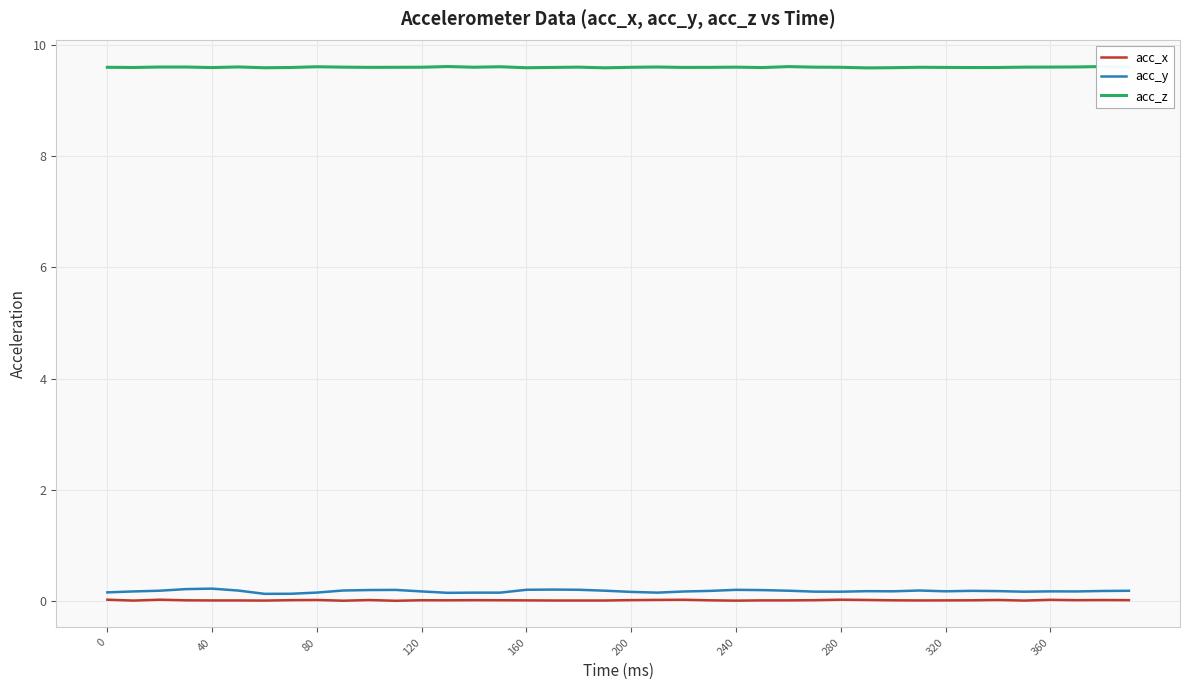

Is the value of acc_z at 26 greater than the value of acc_y at 16?

Yes